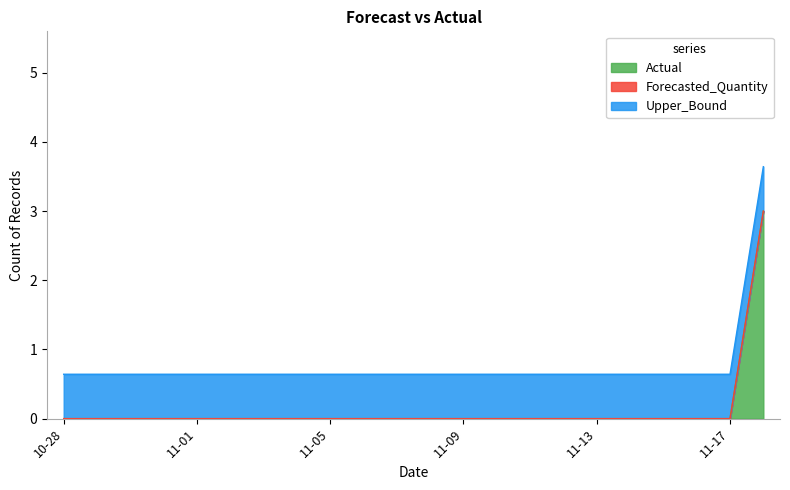

What is the highest value of the Actual series?

3.0